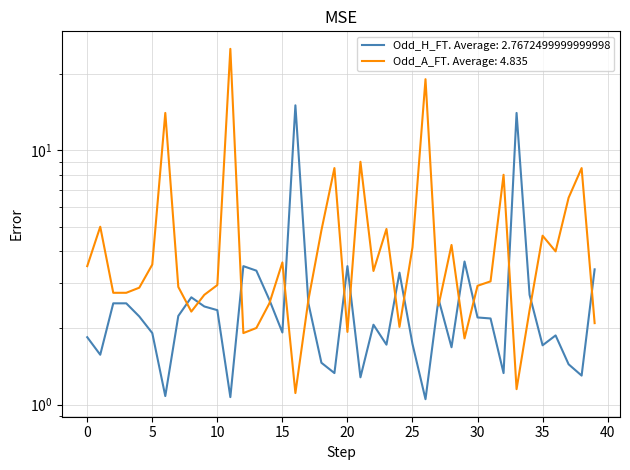

How many data points in Odd_A_FT are less than 3?

20